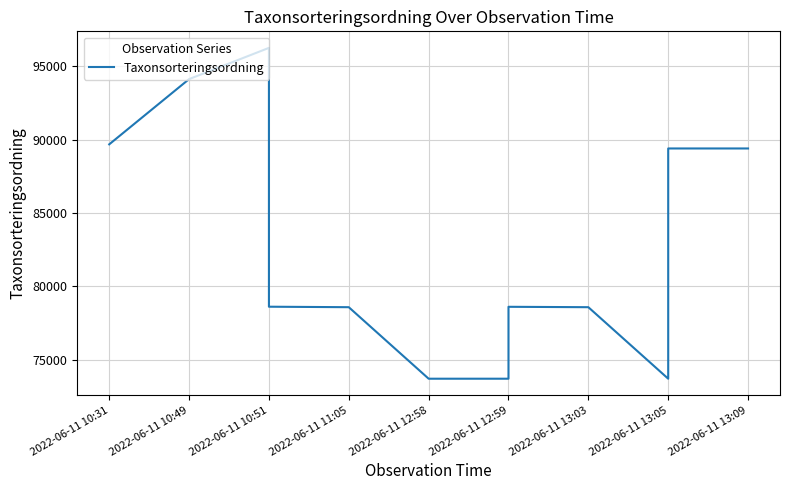

Count the number of data series in this chart.

1